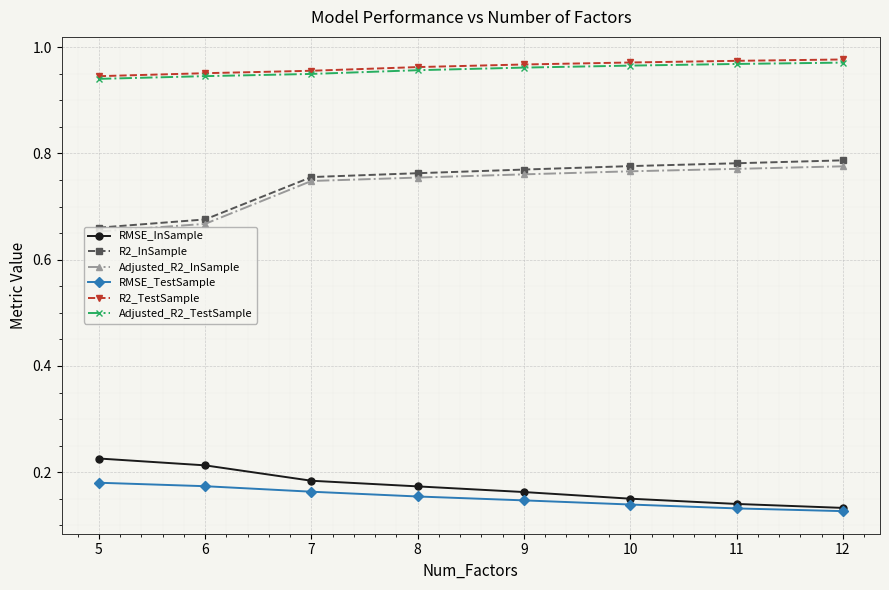

Does the chart have visible grid lines?

Yes